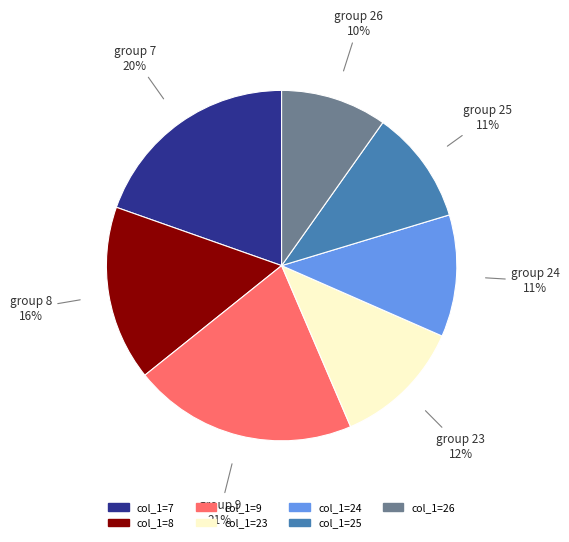

Which has a higher value, col_1=25 or col_1=7?

col_1=7